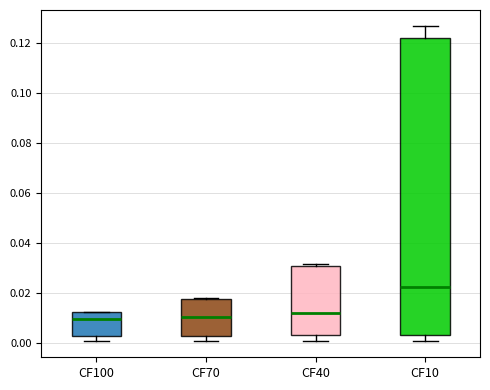

Where is the upper edge of the box for CF70 on the y-axis? The values are not printed on the chart, so give them approximately, as read against the axis.

0.018